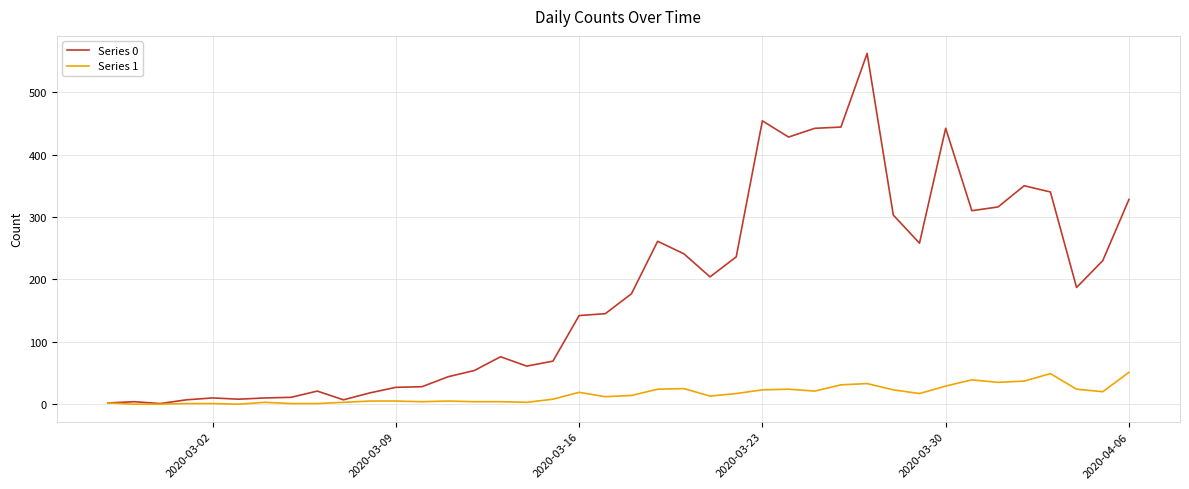

What is the greatest value displayed?

562